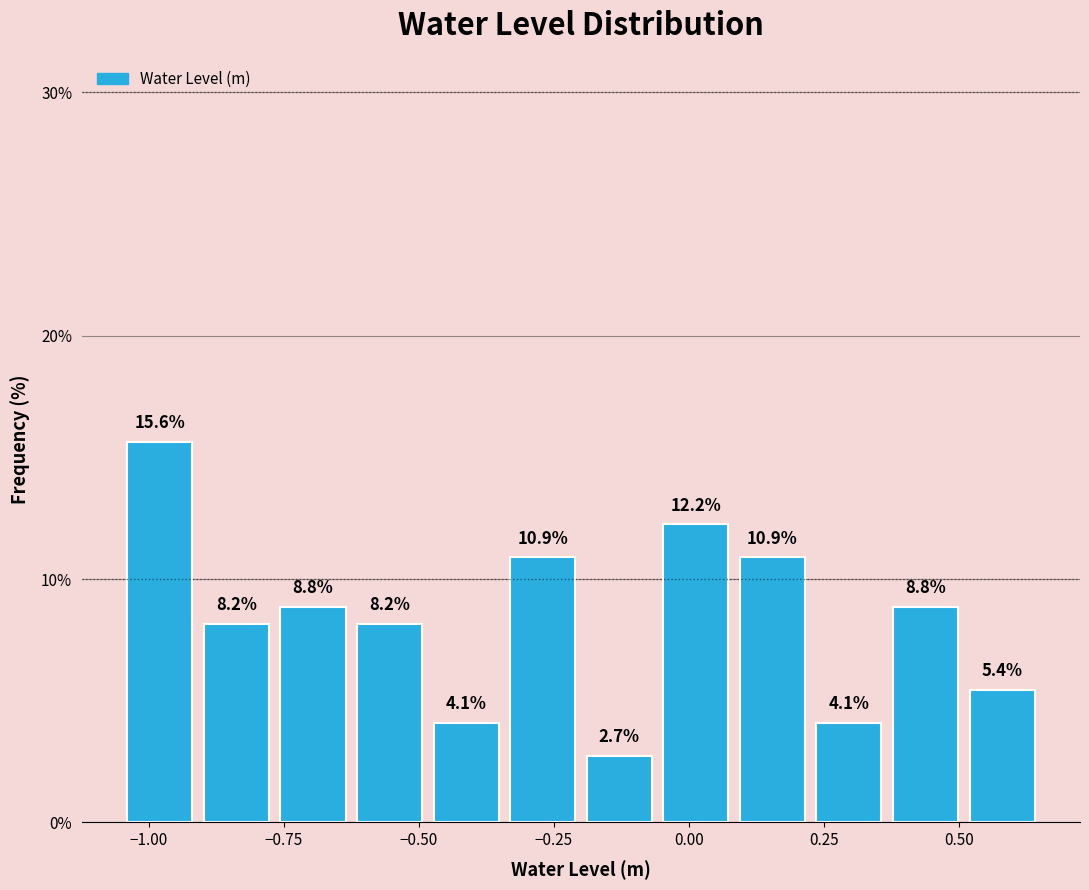

Around what value on the x-axis is the tallest bar? Give the approximate position of its centre, as read against the axis.

-1.00